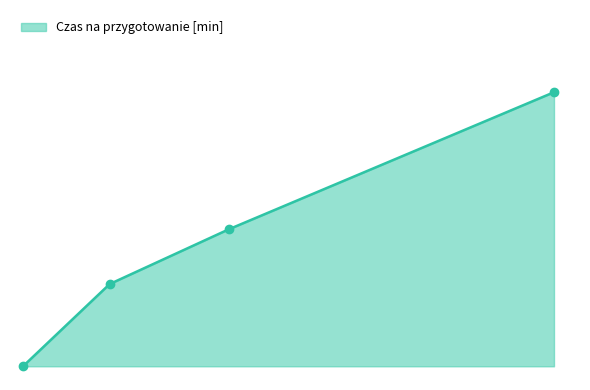

Does the chart have visible grid lines?

No